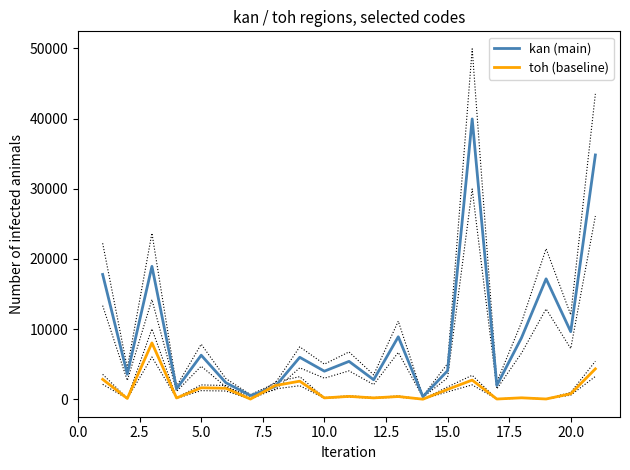

What is the highest value of the kan (main) series?

39954.5